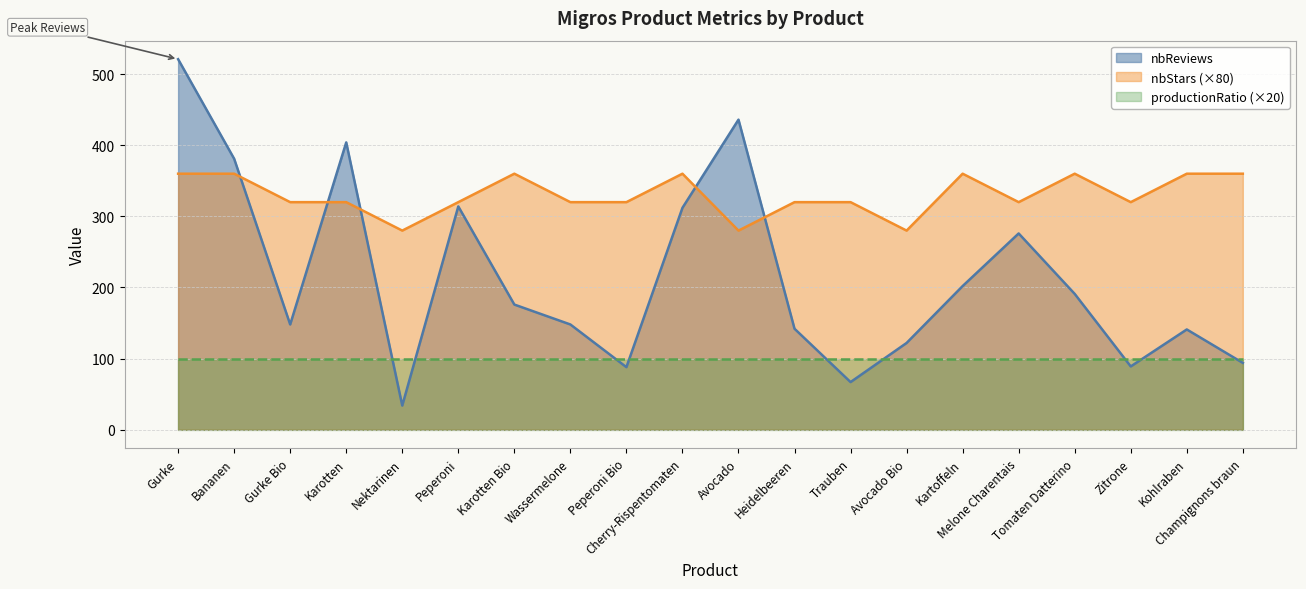

Does the chart have visible grid lines?

Yes